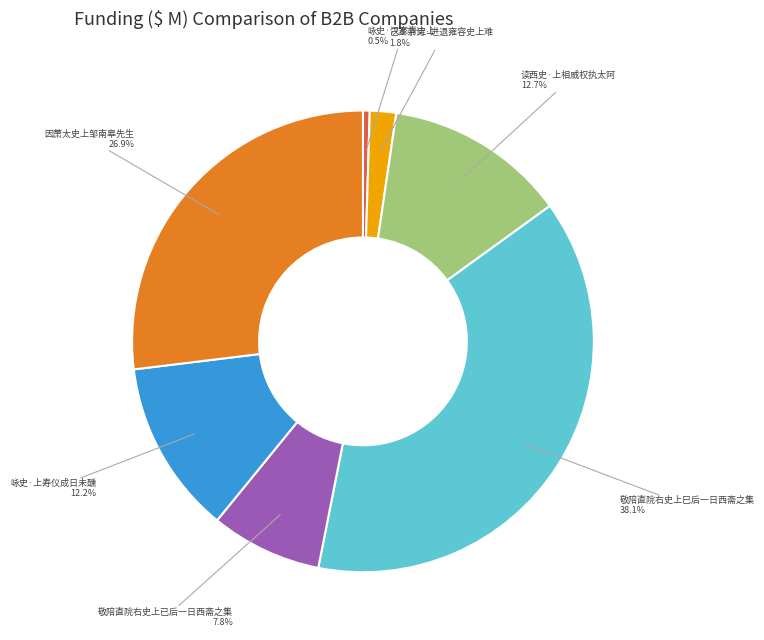

Does any single category account for the majority?

No